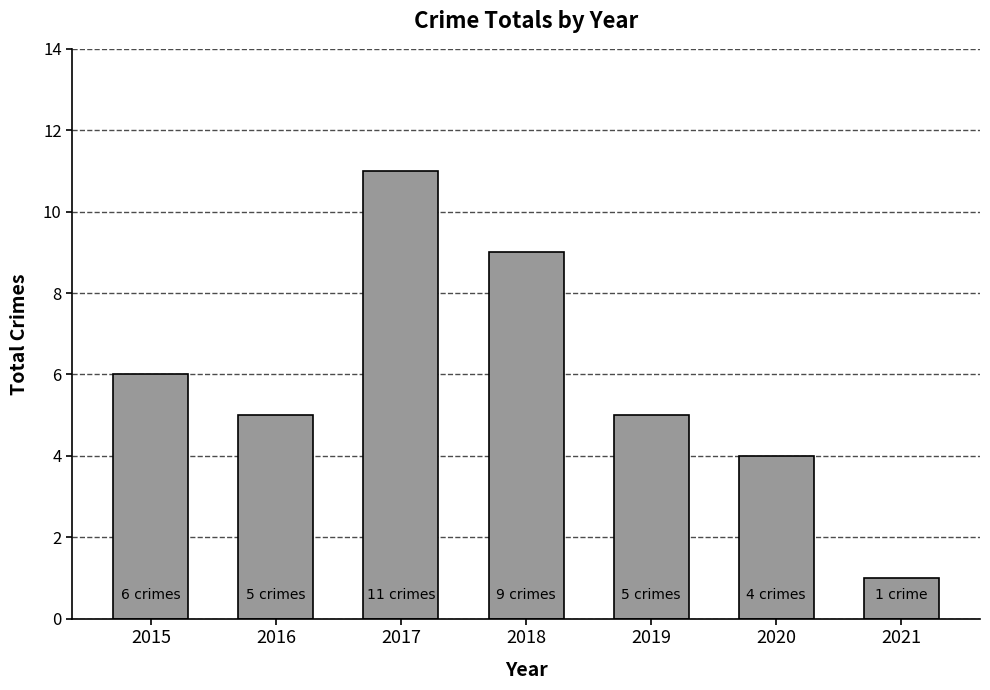

Which category has the highest value across all series?

2017